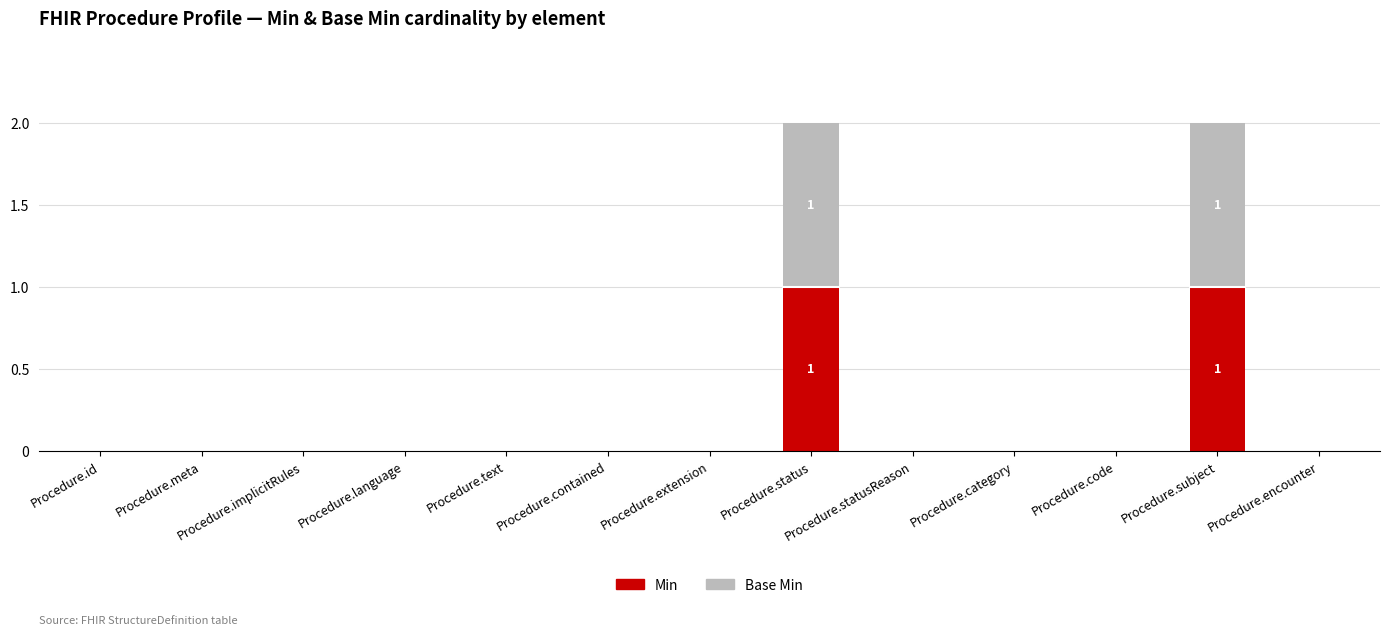

What are all the series names shown in the legend?

Min, Base Min